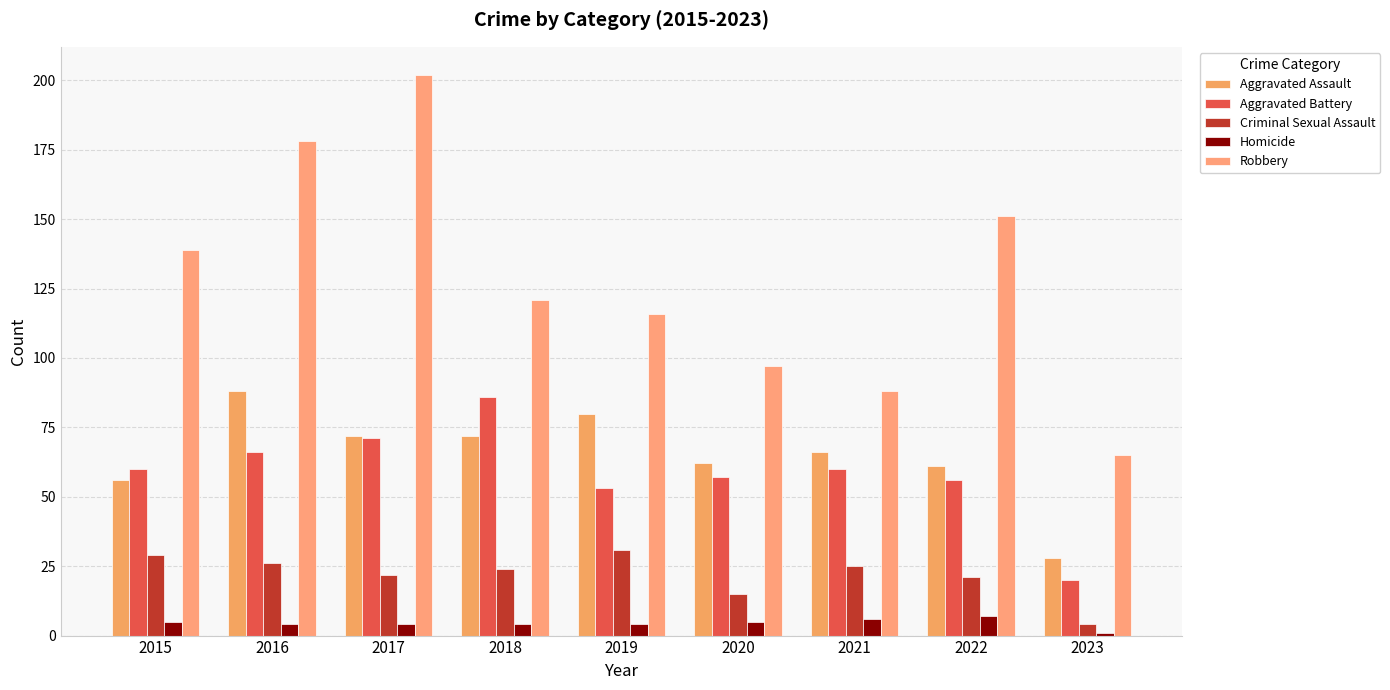

Count the number of data series in this chart.

5